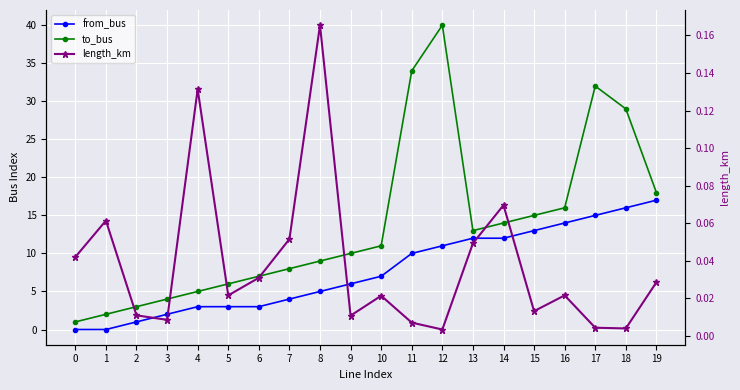

How many lines are shown in the chart?

3